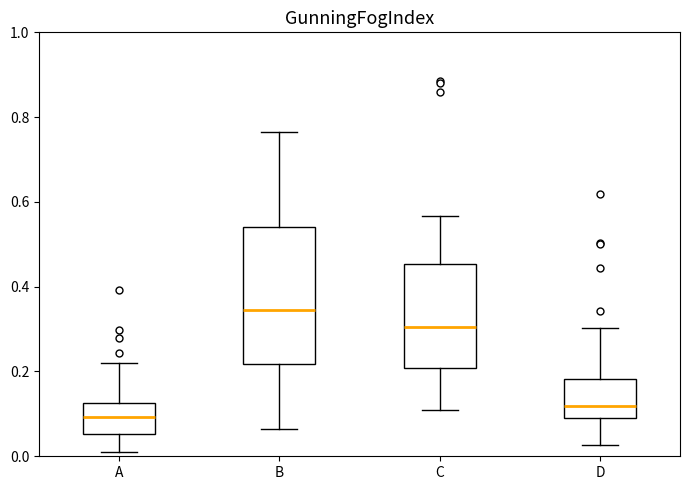

Reading left to right, read every box against the y-axis: the position of its median line, the range the box covers, and the ends of its whiskers. The values are not printed on the chart, so give them approximately, as read against the axis.

A: median 0.10, box 0.06 to 0.12, whiskers 0.02 to 0.22
B: median 0.34, box 0.22 to 0.54, whiskers 0.06 to 0.76
C: median 0.30, box 0.20 to 0.46, whiskers 0.12 to 0.56
D: median 0.12, box 0.10 to 0.18, whiskers 0.02 to 0.30